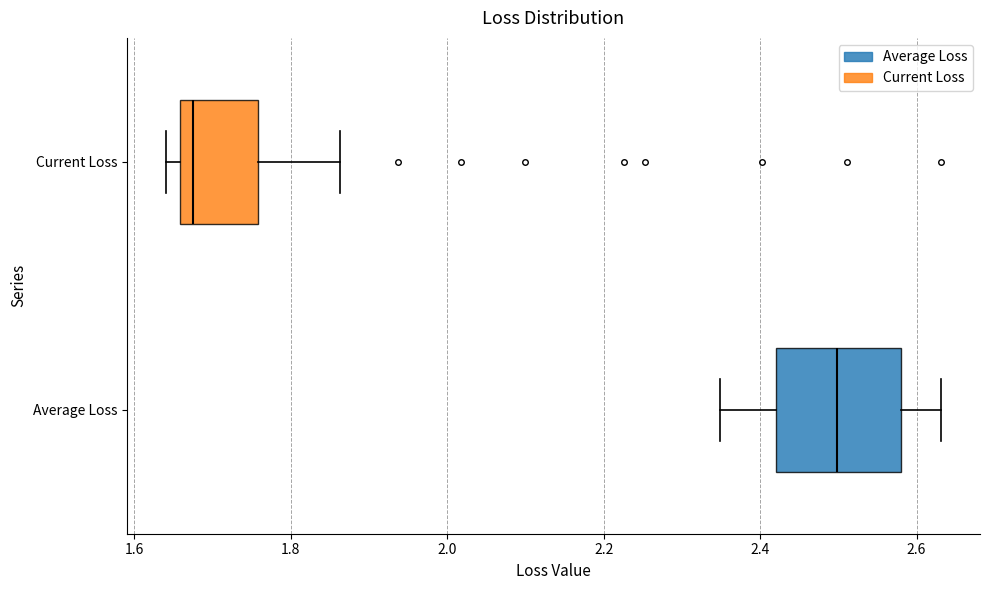

Which box's median line is the furthest to the left?

Current Loss